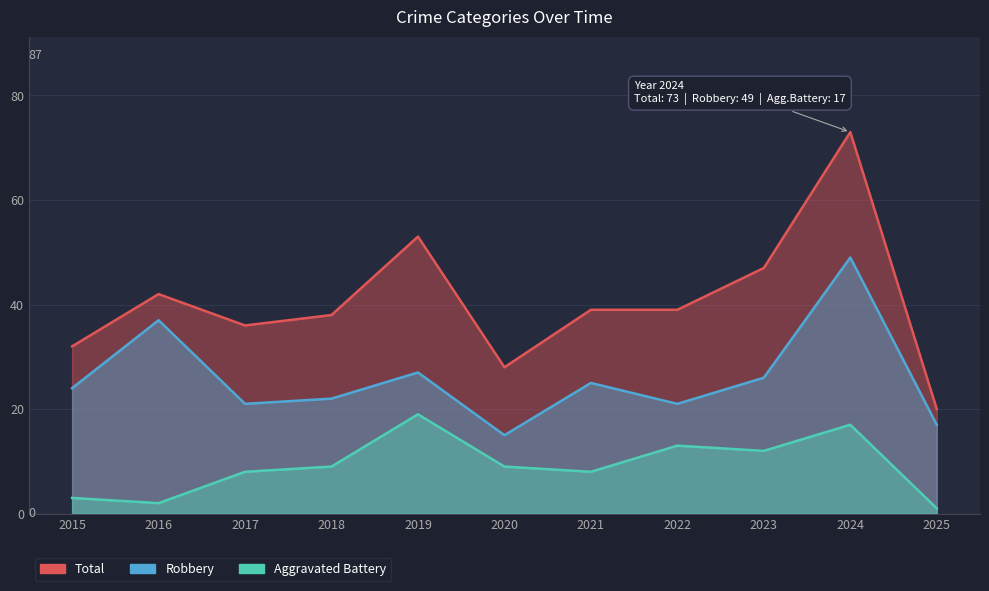

What is the average value of the Aggravated Battery series?

9